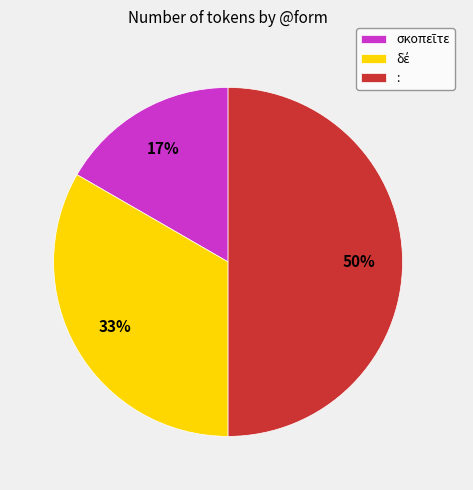

Is it true that : is 50% of the pie?

True